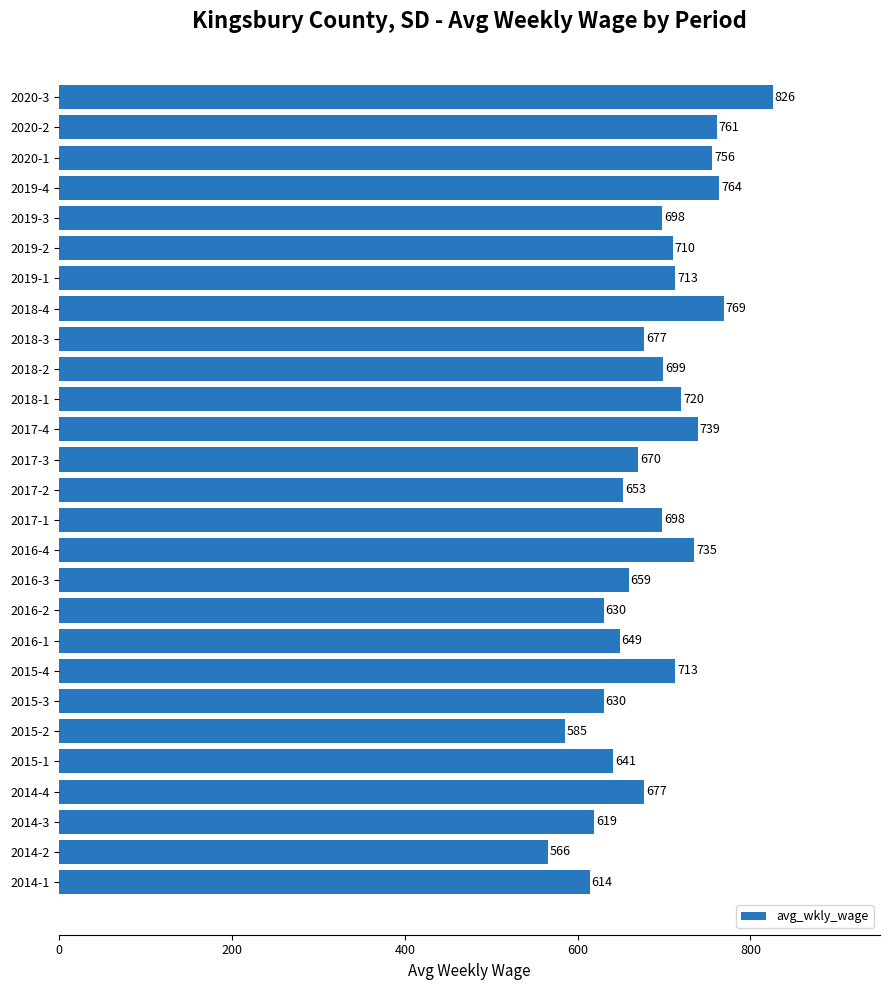

What is the minimum value shown in the chart?

566